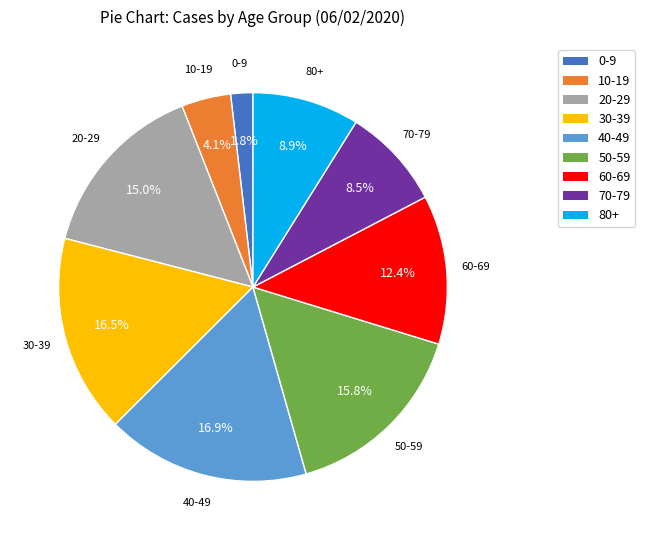

Is there any slice that represents more than half of the pie?

No